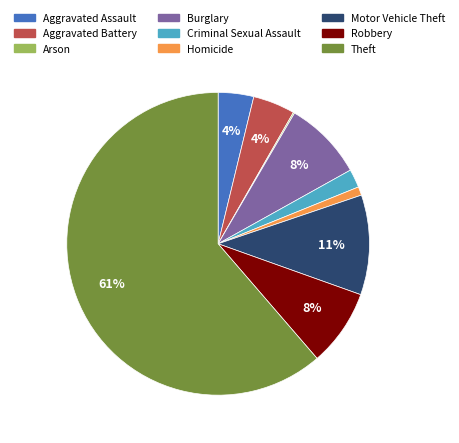

Is the sum of Aggravated Battery and Criminal Sexual Assault greater than half?

No